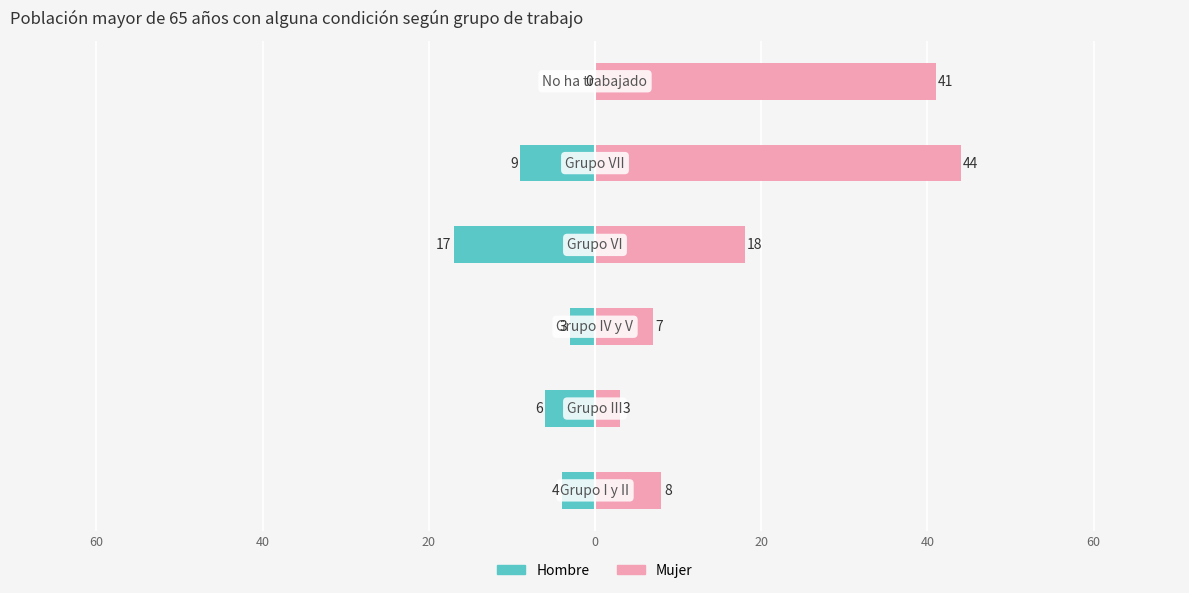

Reading left to right, list all the values displayed in this chart.

Hombre: 80=-4	60=-6	40=-3	20=-17	0=-9	20=0
Mujer: 80=8	60=3	40=7	20=18	0=44	20=41